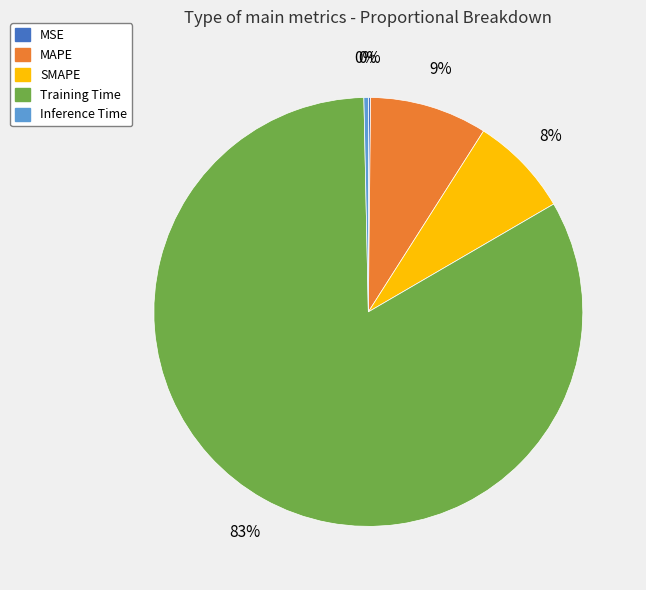

Which category has the biggest portion of the pie?

Training Time